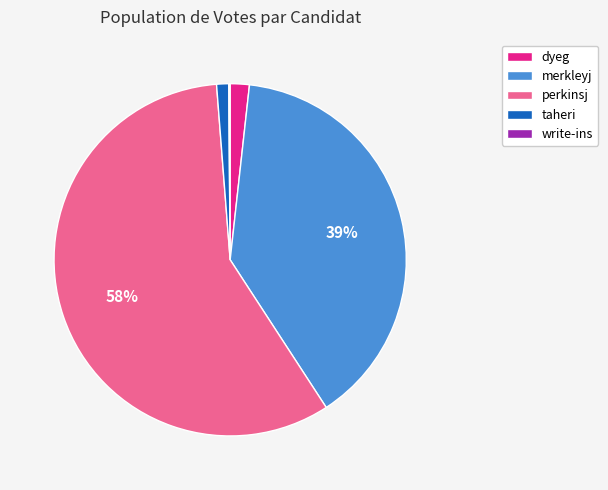

To the nearest percent, what is the combined percentage of perkinsj and merkleyj?

97%